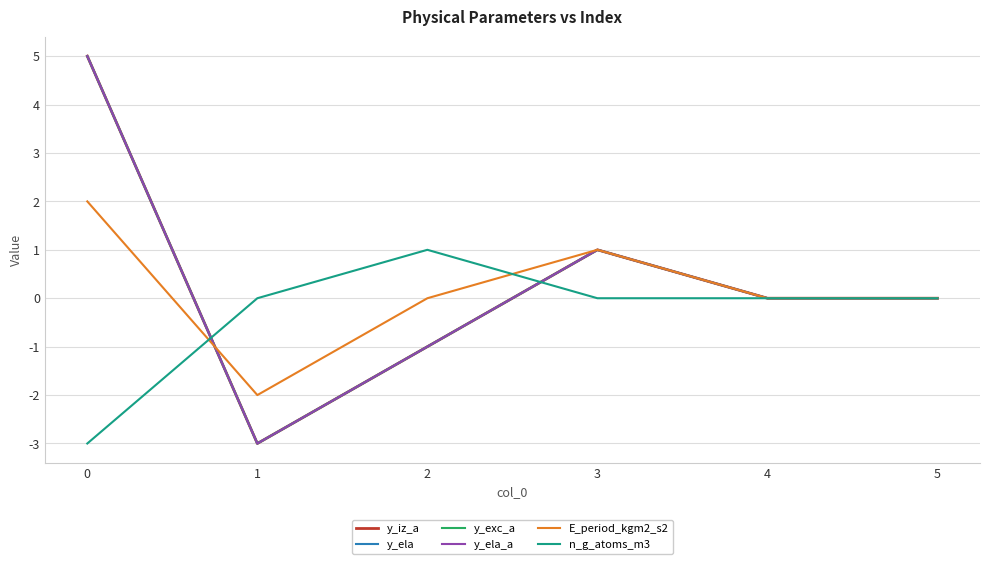

What is the value of the n_g_atoms_m3 point at the 3rd from the left?

1